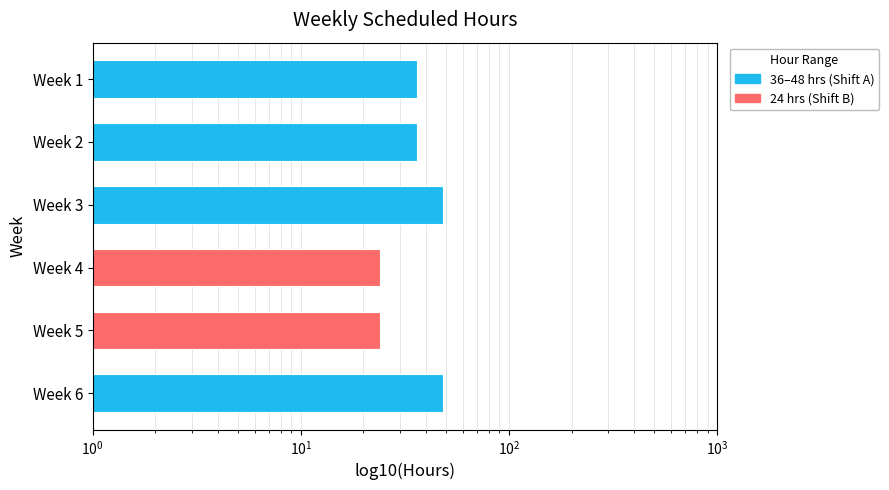

What value does the data have at Week 2?

36